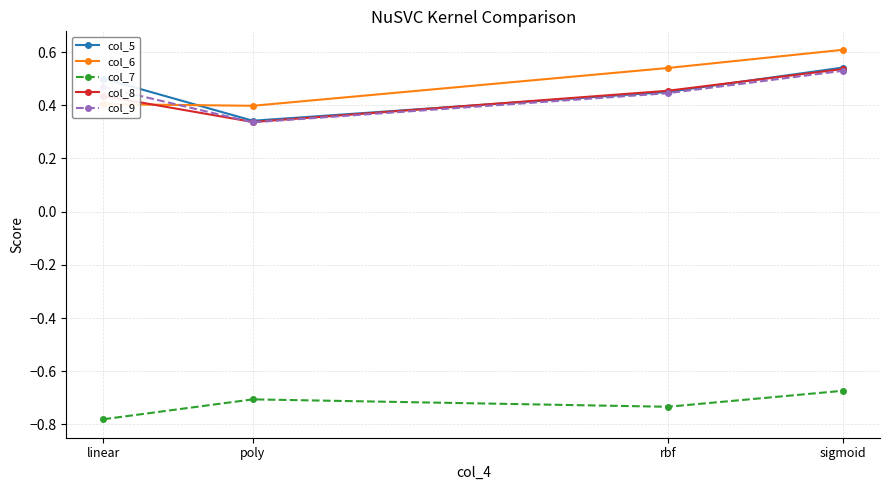

At how many categories does at least one series exceed 0?

4